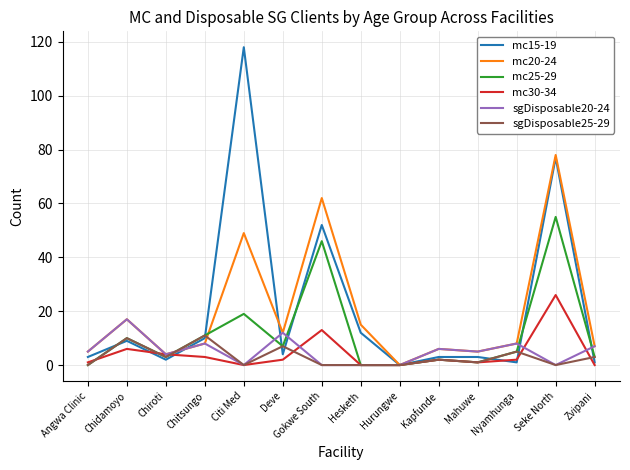

Is it true that mc25-29 equals 10 at Chidamoyo?

True